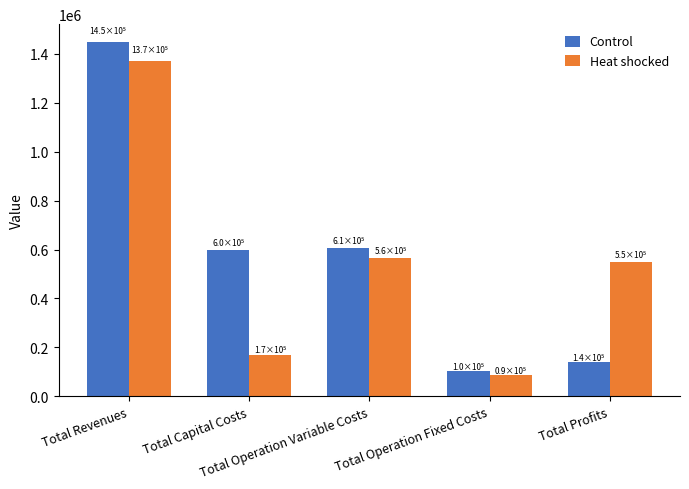

Which label corresponds to the smallest value in the chart?

Total Operation Fixed Costs